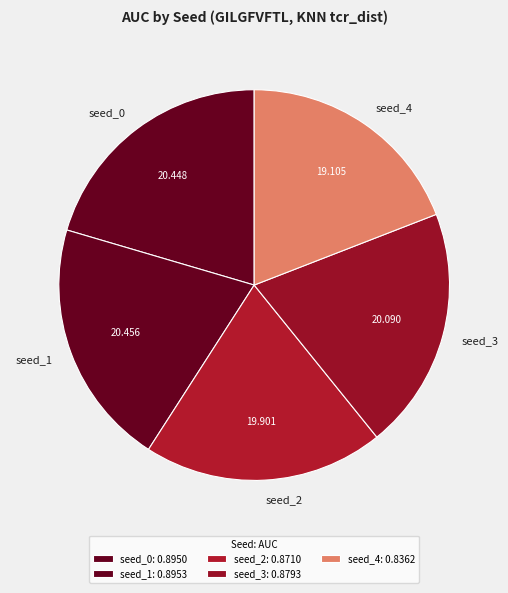

Is seed_4 the majority of the pie?

No